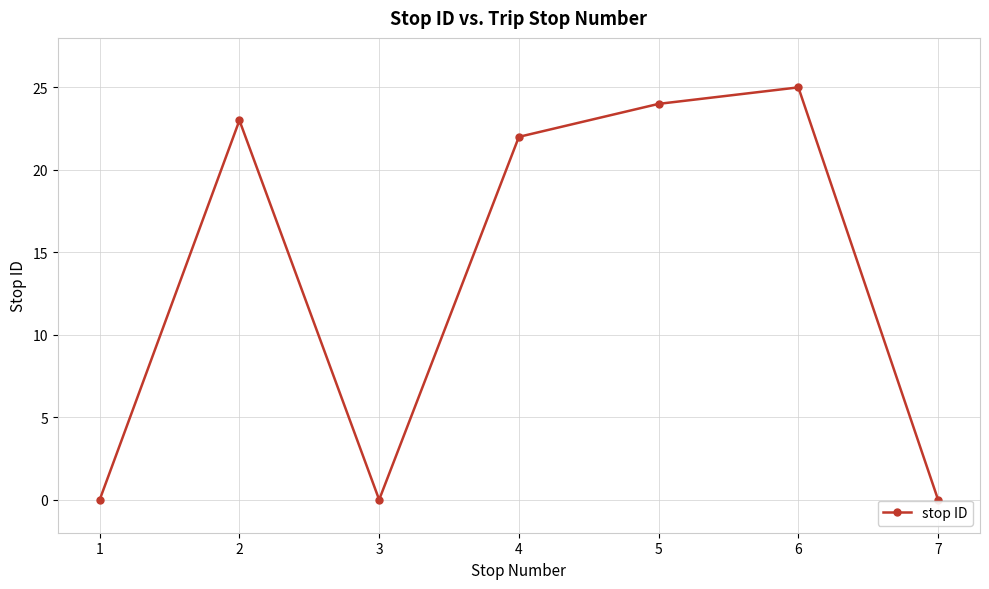

True or false: the data has more than 2 interior local peaks.

False